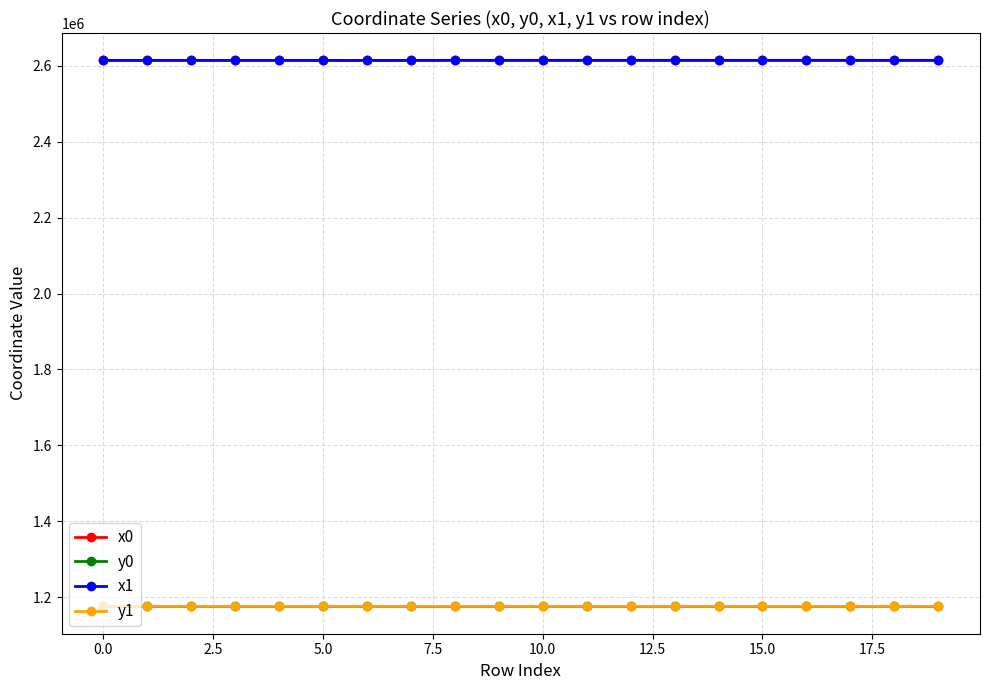

True or false: x0 and y1 intersect in this chart.

False